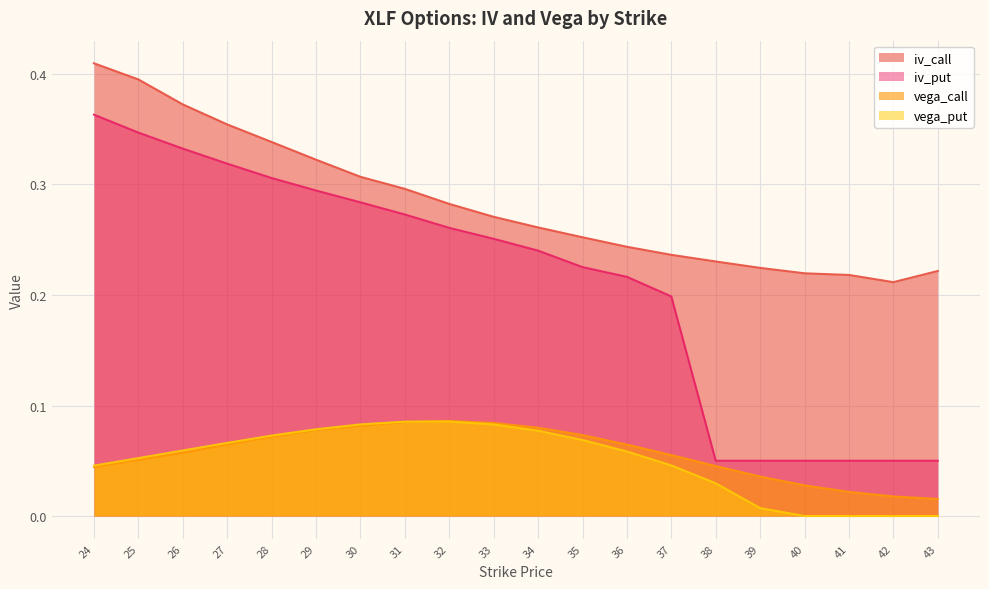

In vega_call, how many points are higher than both neighbors (excluding endpoints)?

1